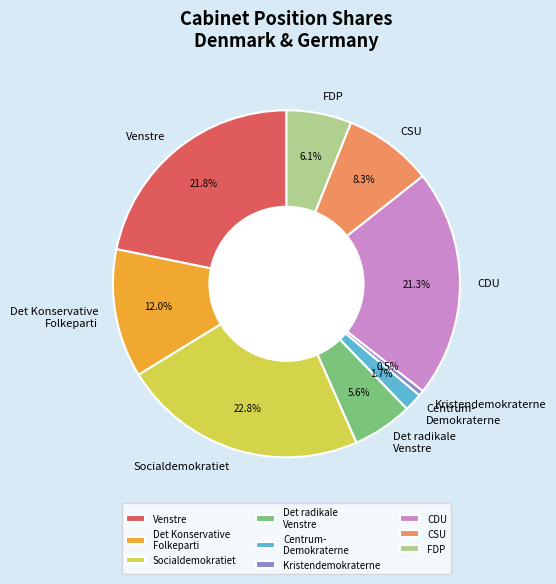

What percentage is the Venstre slice, to the nearest percent?

22%